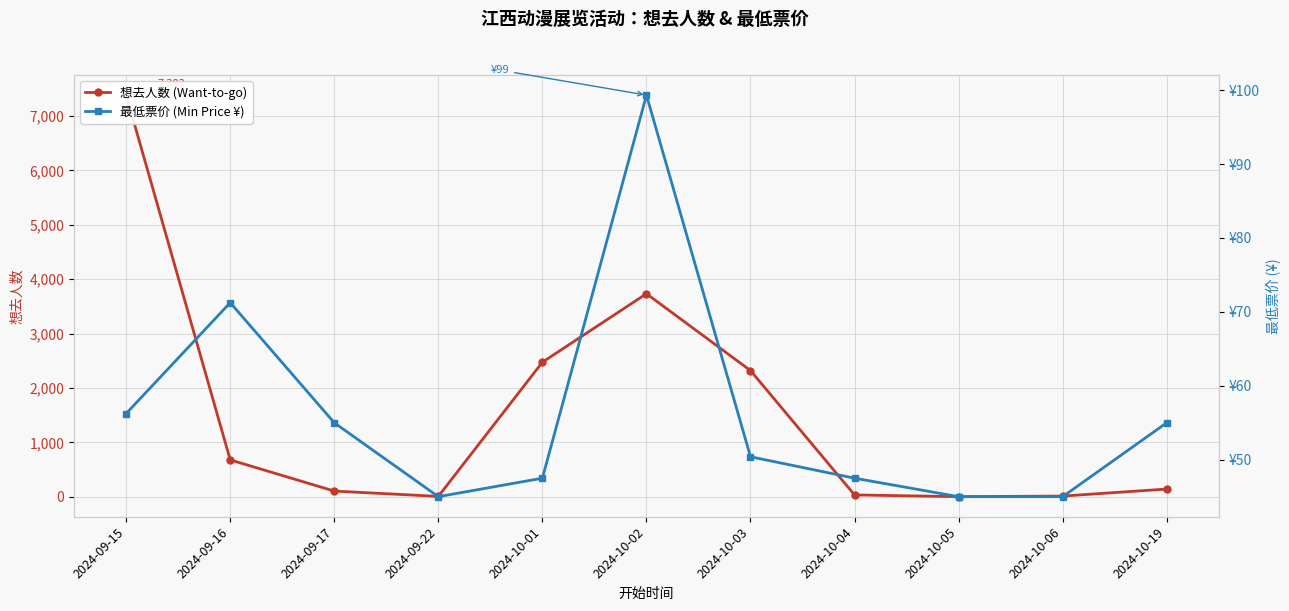

What are all the series names shown in the legend?

想去人数 (Want-to-go), 最低票价 (Min Price ¥)